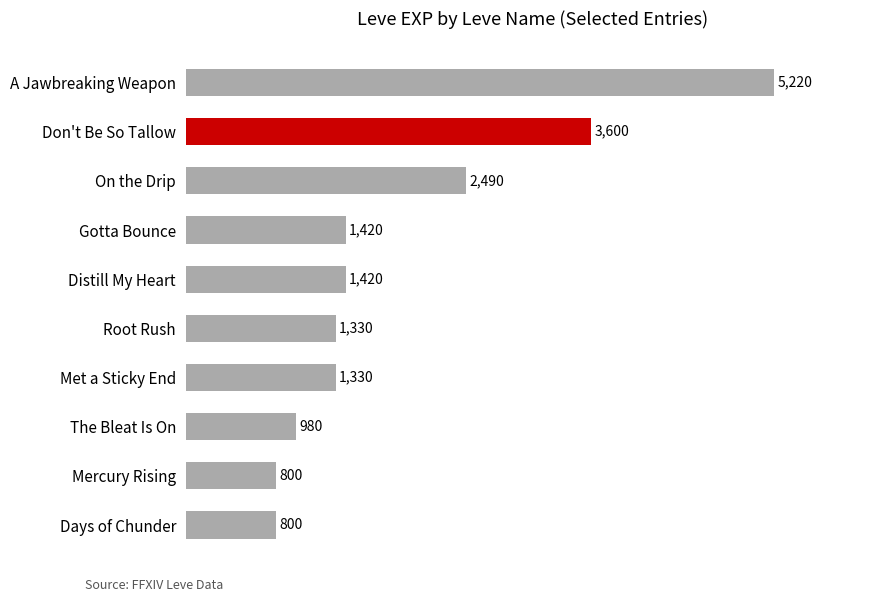

What is the label of the 7th bar from the top?

Met a Sticky End